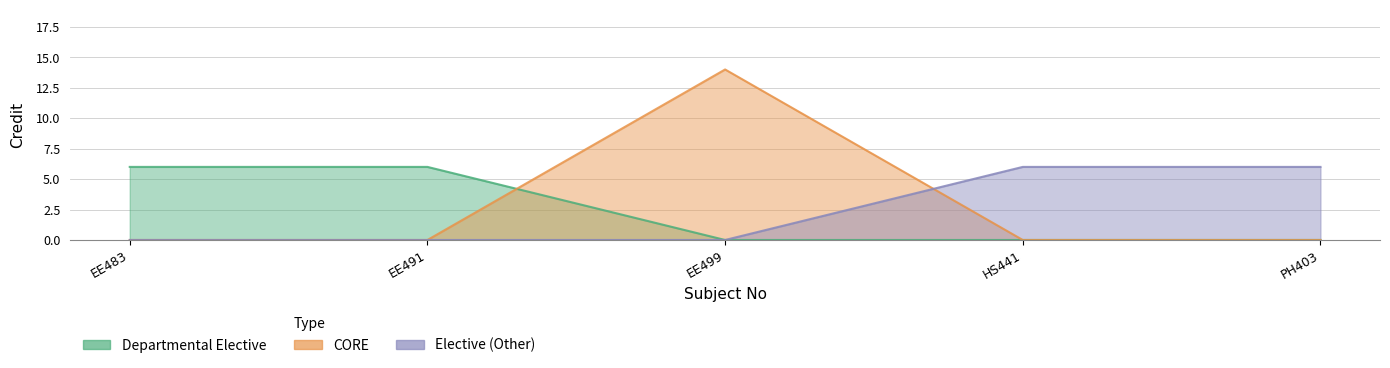

True or false: the data shows 14 at EE499.

True